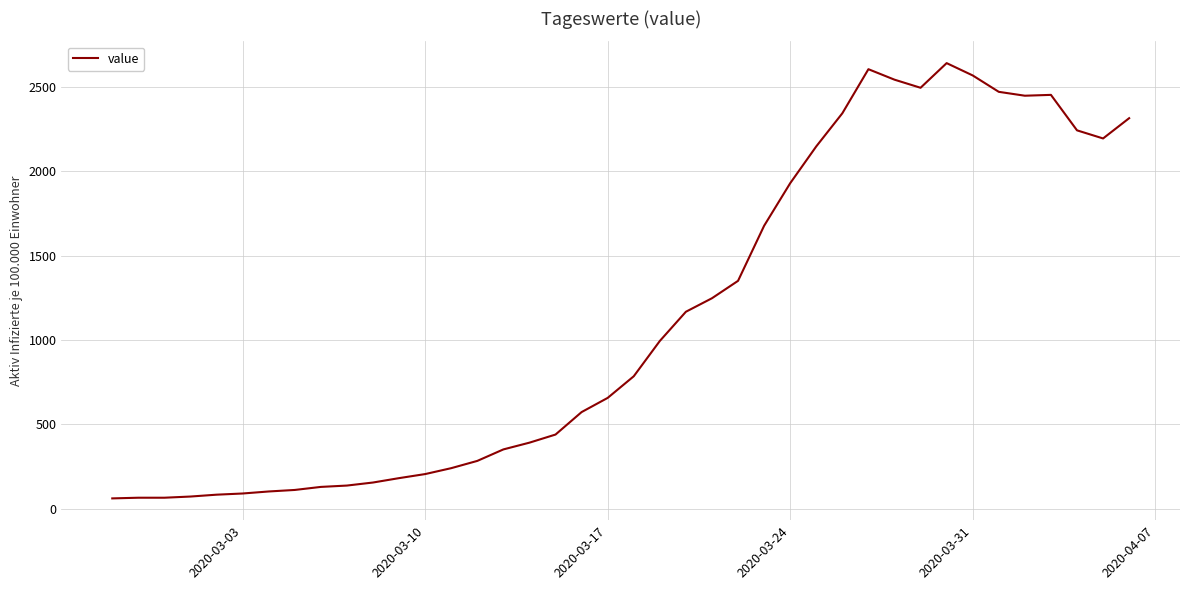

What is the difference between the maximum and minimum values?

2577